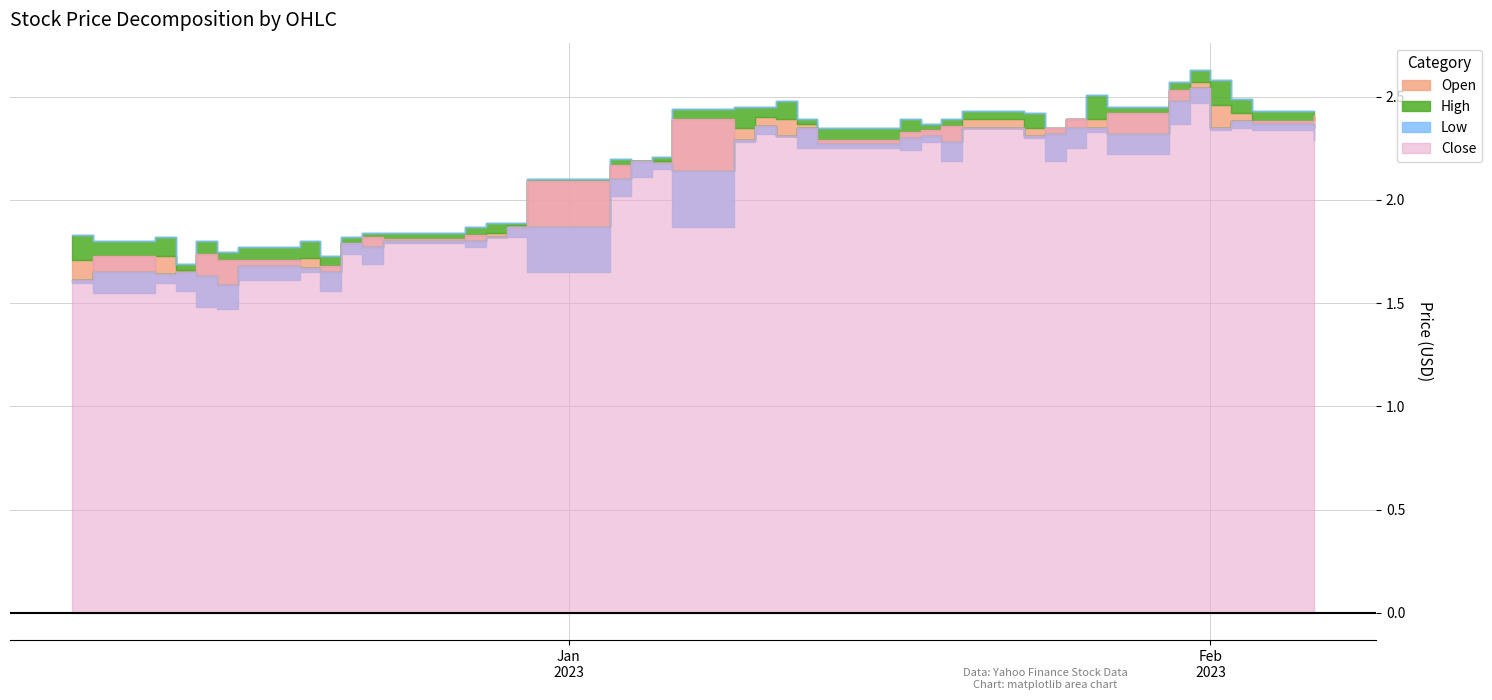

Reading left to right, extract all data points from this chart.

Open: 0=1.7	1=1.6	2=1.7	3=1.7	4=1.6	5=1.6	6=1.7	7=1.7	8=1.6	9=1.8	10=1.8	11=1.8	12=1.8	13=1.8	14=1.9	15=1.9	16=2.1	17=2.2	18=2.2	19=2.1	20=2.4	21=2.4	22=2.4	23=2.4	24=2.3	25=2.3	26=2.3	27=2.3	28=2.4	29=2.4	30=2.3	31=2.4	32=2.4	33=2.3	34=2.5	35=2.6	36=2.5	37=2.4	38=2.4	39=2.4
High: 0=1.7	1=1.8	2=1.7	3=1.7	4=1.8	5=1.8	6=1.8	7=1.8	8=1.7	9=1.8	10=1.8	11=1.8	12=1.9	13=1.9	14=1.9	15=2.1	16=2.2	17=2.2	18=2.2	19=2.4	20=2.4	21=2.4	22=2.4	23=2.4	24=2.4	25=2.4	26=2.4	27=2.4	28=2.4	29=2.4	30=2.4	31=2.4	32=2.5	33=2.5	34=2.6	35=2.6	36=2.5	37=2.5	38=2.4	39=2.4
Low: 0=1.6	1=1.6	2=1.6	3=1.6	4=1.6	5=1.6	6=1.6	7=1.6	8=1.6	9=1.7	10=1.7	11=1.8	12=1.8	13=1.8	14=1.8	15=1.9	16=2.1	17=2.1	18=2.1	19=2.1	20=2.3	21=2.3	22=2.3	23=2.2	24=2.3	25=2.3	26=2.3	27=2.3	28=2.4	29=2.3	30=2.2	31=2.3	32=2.3	33=2.3	34=2.4	35=2.5	36=2.3	37=2.4	38=2.4	39=2.4
Close: 0=1.6	1=1.7	2=1.6	3=1.6	4=1.7	5=1.7	6=1.7	7=1.7	8=1.7	9=1.8	10=1.8	11=1.8	12=1.8	13=1.8	14=1.9	15=2.1	16=2.2	17=2.2	18=2.2	19=2.4	20=2.3	21=2.4	22=2.3	23=2.4	24=2.3	25=2.3	26=2.3	27=2.4	28=2.4	29=2.3	30=2.4	31=2.4	32=2.4	33=2.4	34=2.5	35=2.5	36=2.4	37=2.4	38=2.4	39=2.4